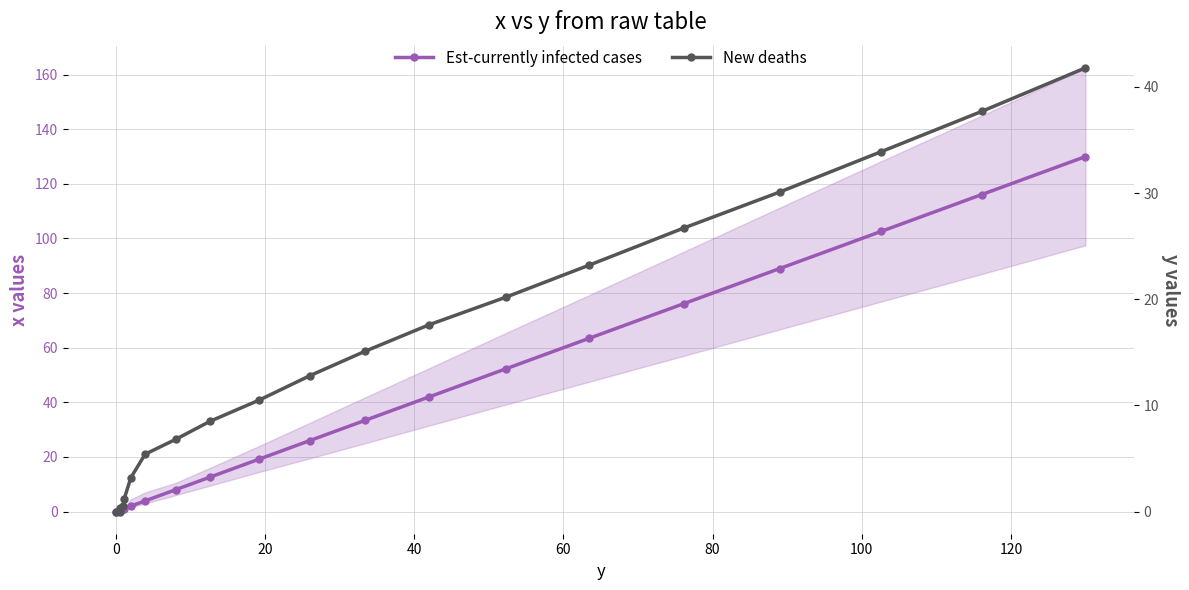

The value of Est-currently infected cases at 0 is 67.2. True or false?

False